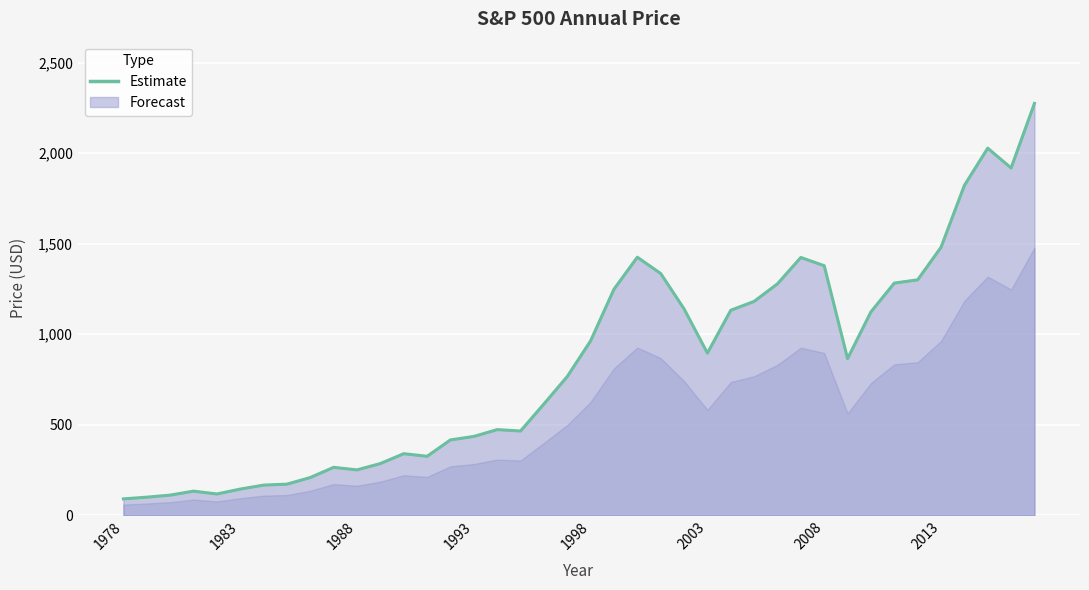

What is the difference between the maximum and minimum values?

2185.1